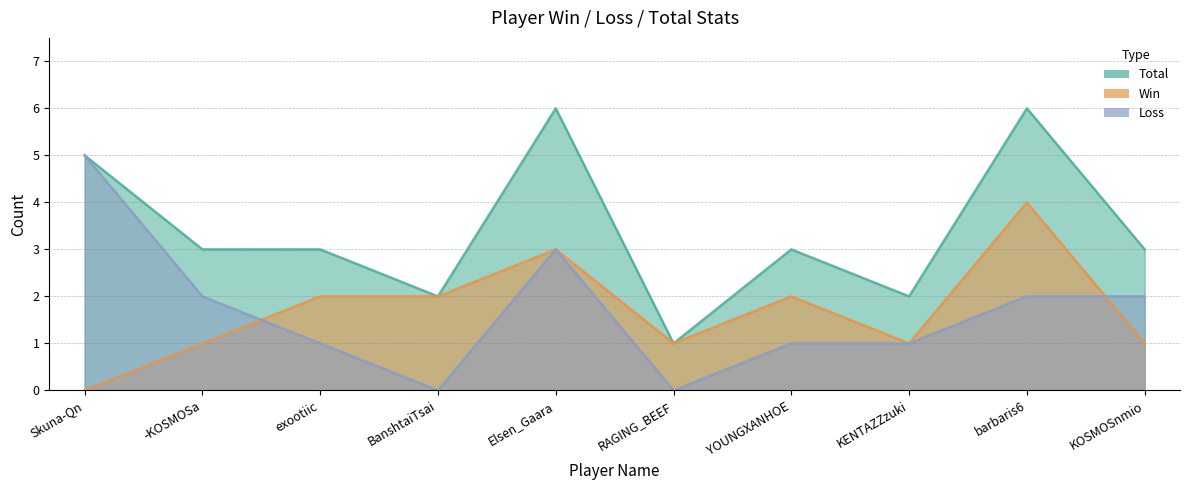

What is the value of the Win point at the 5th from the left?

3